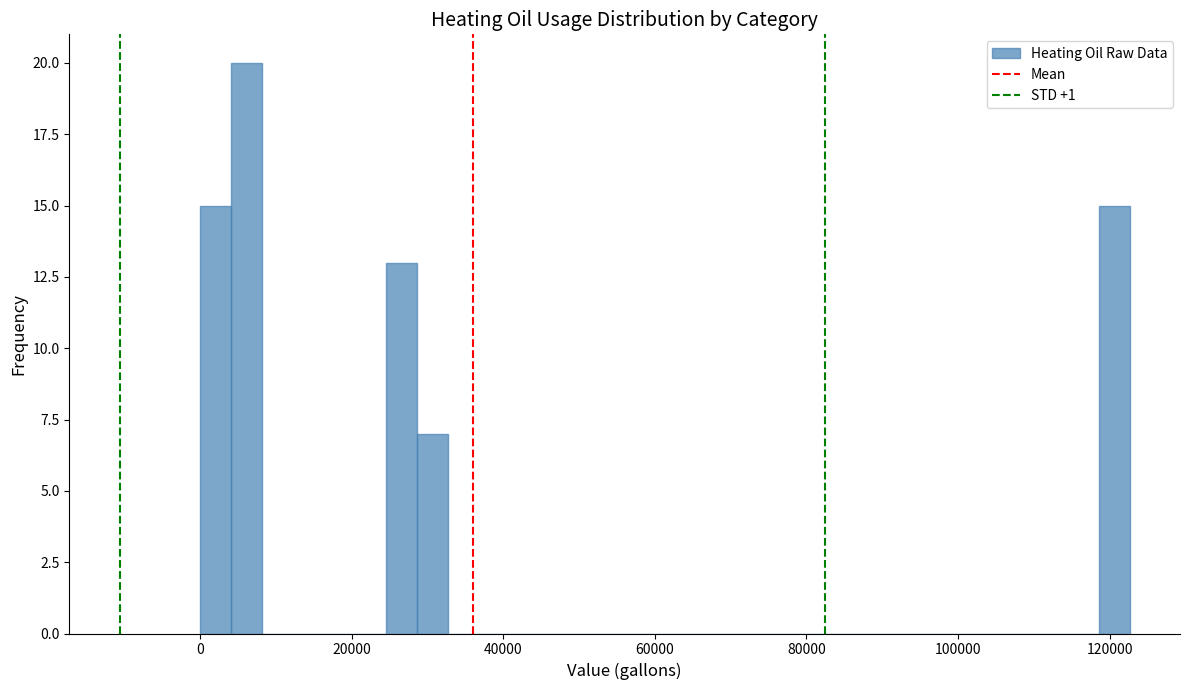

Around what value on the x-axis is the tallest bar? Give the approximate position of its centre, as read against the axis.

6000